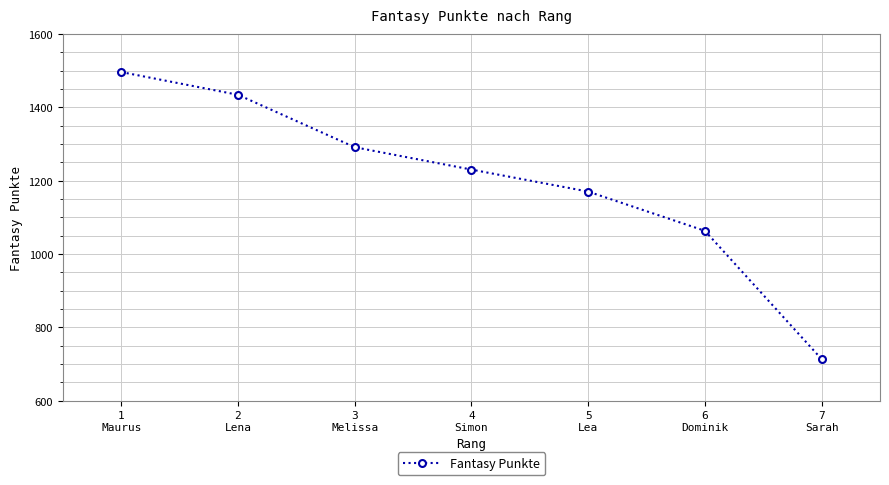

What is the label of the 1st point from the right?

7
Sarah